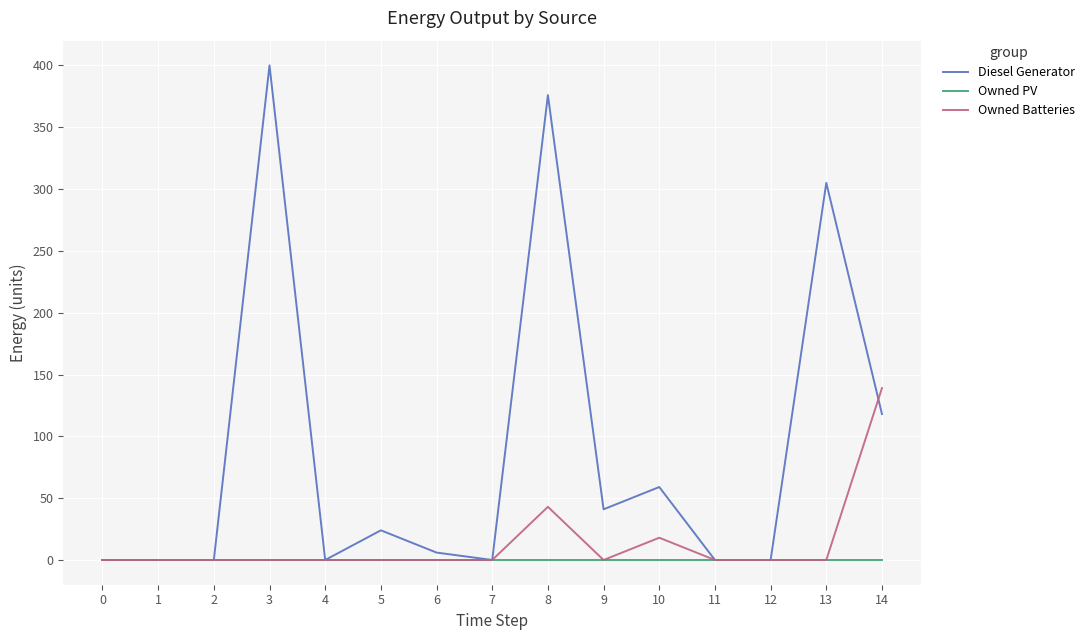

Count the number of categories in the chart.

15